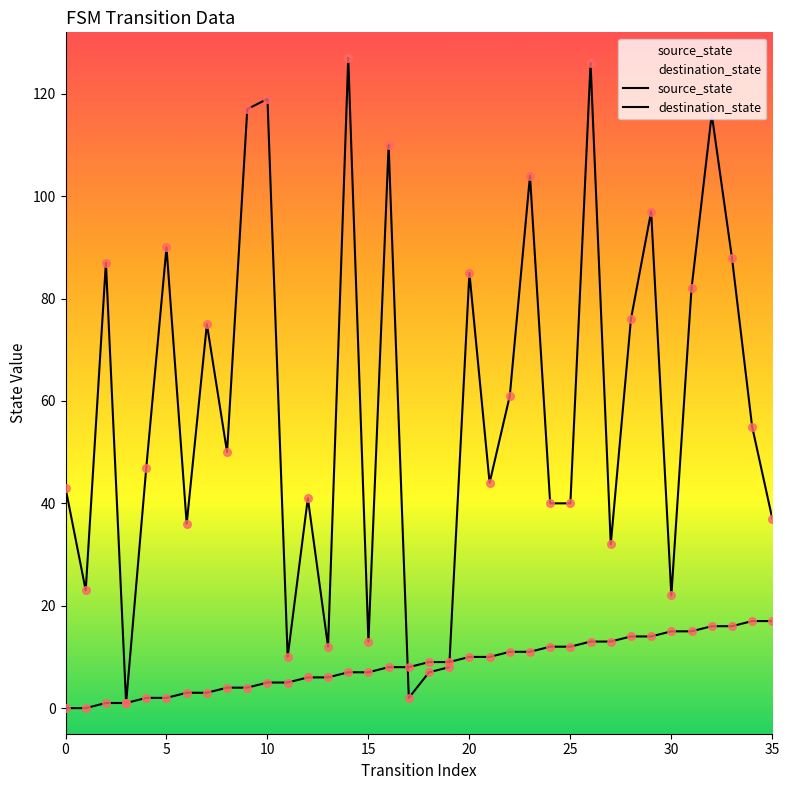

At how many categories does at least one series exceed 54?

17